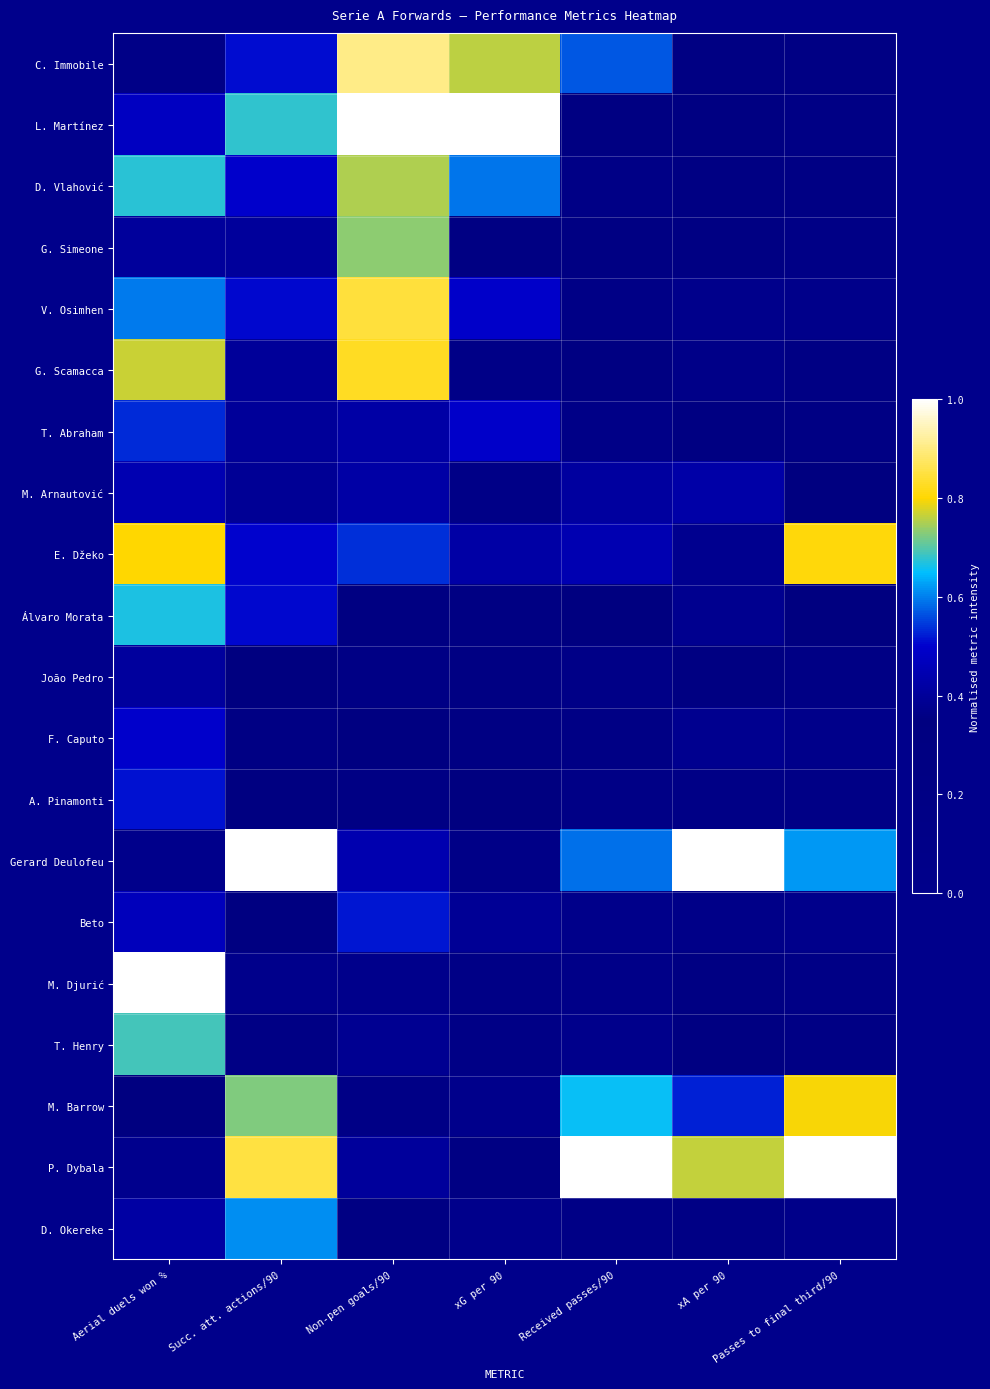

At which category is the sum across all series the highest?

Aerial duels won %